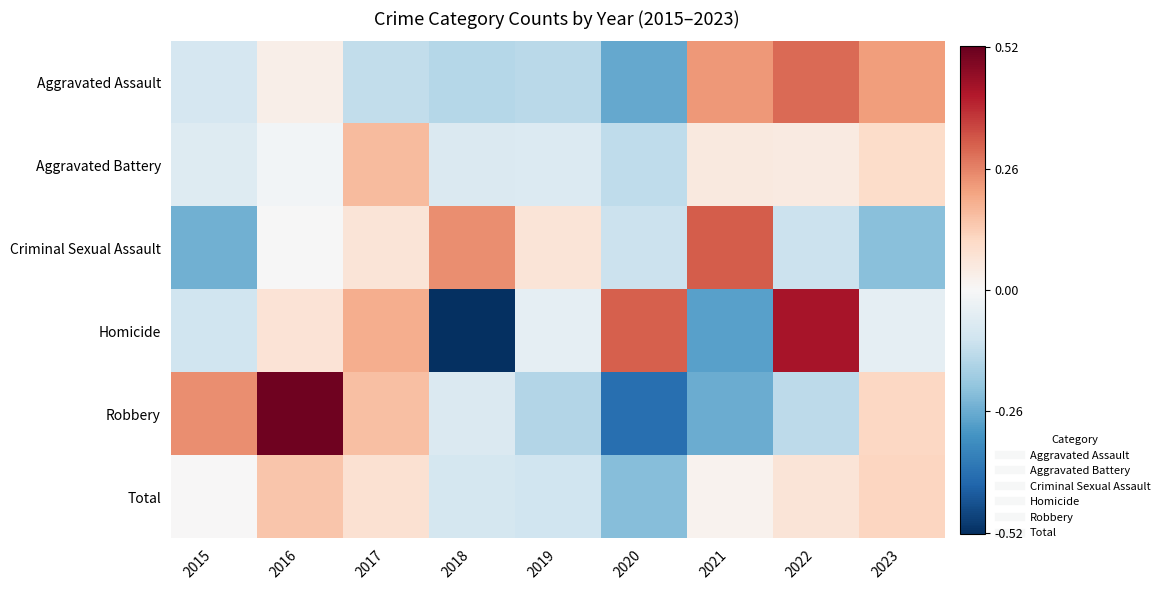

Reading right to left, what are all the values shown in this chart?

Aggravated Assault: 2023=0.2	2022=0.3	2021=0.2	2020=-0.3	2019=-0.1	2018=-0.1	2017=-0.1	2016=0.0	2015=-0.1
Aggravated Battery: 2023=0.1	2022=0.0	2021=0.1	2020=-0.1	2019=-0.1	2018=-0.1	2017=0.2	2016=-0.0	2015=-0.1
Criminal Sexual Assault: 2023=-0.2	2022=-0.1	2021=0.3	2020=-0.1	2019=0.1	2018=0.2	2017=0.1	2016=-0.0	2015=-0.3
Homicide: 2023=-0.0	2022=0.4	2021=-0.3	2020=0.3	2019=-0.0	2018=-0.5	2017=0.2	2016=0.1	2015=-0.1
Robbery: 2023=0.1	2022=-0.1	2021=-0.3	2020=-0.4	2019=-0.2	2018=-0.1	2017=0.2	2016=0.5	2015=0.2
Total: 2023=0.1	2022=0.1	2021=0.0	2020=-0.2	2019=-0.1	2018=-0.1	2017=0.1	2016=0.1	2015=0.0